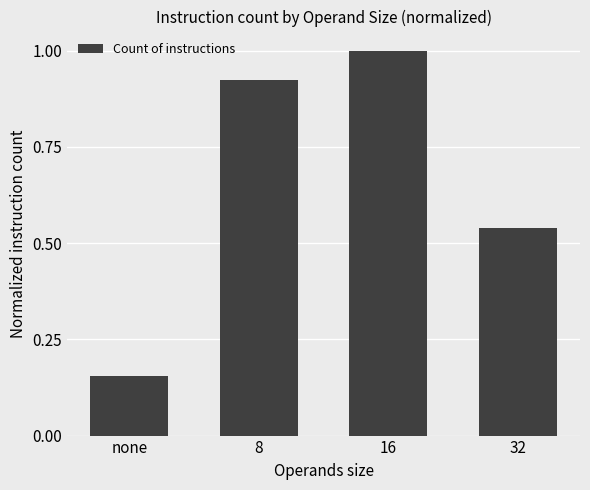

Are the bars horizontal?

No